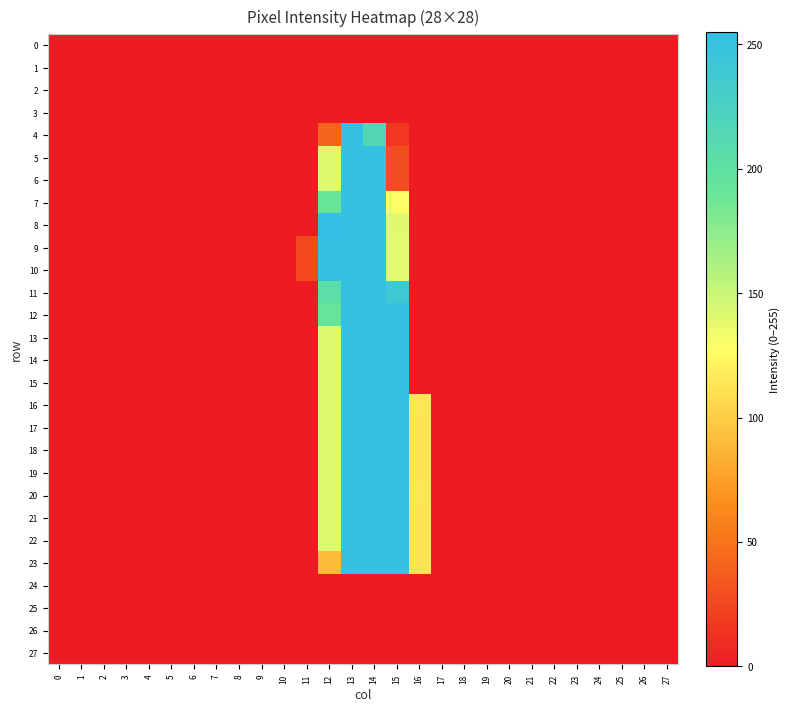

Reading left to right, what are all the values shown in this chart?

0: 0=0	1=0	2=0	3=0	4=0	5=0	6=0	7=0	8=0	9=0	10=0	11=0	12=0	13=0	14=0	15=0	16=0	17=0	18=0	19=0	20=0	21=0	22=0	23=0	24=0	25=0	26=0	27=0
1: 0=0	1=0	2=0	3=0	4=0	5=0	6=0	7=0	8=0	9=0	10=0	11=0	12=0	13=0	14=0	15=0	16=0	17=0	18=0	19=0	20=0	21=0	22=0	23=0	24=0	25=0	26=0	27=0
2: 0=0	1=0	2=0	3=0	4=0	5=0	6=0	7=0	8=0	9=0	10=0	11=0	12=0	13=0	14=0	15=0	16=0	17=0	18=0	19=0	20=0	21=0	22=0	23=0	24=0	25=0	26=0	27=0
3: 0=0	1=0	2=0	3=0	4=0	5=0	6=0	7=0	8=0	9=0	10=0	11=0	12=0	13=0	14=0	15=0	16=0	17=0	18=0	19=0	20=0	21=0	22=0	23=0	24=0	25=0	26=0	27=0
4: 0=0	1=0	2=0	3=0	4=0	5=0	6=0	7=0	8=0	9=0	10=0	11=0	12=41	13=253	14=216	15=16	16=0	17=0	18=0	19=0	20=0	21=0	22=0	23=0	24=0	25=0	26=0	27=0
5: 0=0	1=0	2=0	3=0	4=0	5=0	6=0	7=0	8=0	9=0	10=0	11=0	12=141	13=252	14=252	15=28	16=0	17=0	18=0	19=0	20=0	21=0	22=0	23=0	24=0	25=0	26=0	27=0
6: 0=0	1=0	2=0	3=0	4=0	5=0	6=0	7=0	8=0	9=0	10=0	11=0	12=141	13=252	14=252	15=28	16=0	17=0	18=0	19=0	20=0	21=0	22=0	23=0	24=0	25=0	26=0	27=0
7: 0=0	1=0	2=0	3=0	4=0	5=0	6=0	7=0	8=0	9=0	10=0	11=0	12=191	13=252	14=252	15=128	16=0	17=0	18=0	19=0	20=0	21=0	22=0	23=0	24=0	25=0	26=0	27=0
8: 0=0	1=0	2=0	3=0	4=0	5=0	6=0	7=0	8=0	9=0	10=0	11=0	12=255	13=253	14=253	15=140	16=0	17=0	18=0	19=0	20=0	21=0	22=0	23=0	24=0	25=0	26=0	27=0
9: 0=0	1=0	2=0	3=0	4=0	5=0	6=0	7=0	8=0	9=0	10=0	11=26	12=253	13=252	14=252	15=139	16=0	17=0	18=0	19=0	20=0	21=0	22=0	23=0	24=0	25=0	26=0	27=0
10: 0=0	1=0	2=0	3=0	4=0	5=0	6=0	7=0	8=0	9=0	10=0	11=25	12=253	13=252	14=252	15=139	16=0	17=0	18=0	19=0	20=0	21=0	22=0	23=0	24=0	25=0	26=0	27=0
11: 0=0	1=0	2=0	3=0	4=0	5=0	6=0	7=0	8=0	9=0	10=0	11=0	12=203	13=252	14=252	15=240	16=0	17=0	18=0	19=0	20=0	21=0	22=0	23=0	24=0	25=0	26=0	27=0
12: 0=0	1=0	2=0	3=0	4=0	5=0	6=0	7=0	8=0	9=0	10=0	11=0	12=192	13=253	14=253	15=253	16=0	17=0	18=0	19=0	20=0	21=0	22=0	23=0	24=0	25=0	26=0	27=0
13: 0=0	1=0	2=0	3=0	4=0	5=0	6=0	7=0	8=0	9=0	10=0	11=0	12=141	13=252	14=252	15=252	16=0	17=0	18=0	19=0	20=0	21=0	22=0	23=0	24=0	25=0	26=0	27=0
14: 0=0	1=0	2=0	3=0	4=0	5=0	6=0	7=0	8=0	9=0	10=0	11=0	12=141	13=252	14=252	15=252	16=0	17=0	18=0	19=0	20=0	21=0	22=0	23=0	24=0	25=0	26=0	27=0
15: 0=0	1=0	2=0	3=0	4=0	5=0	6=0	7=0	8=0	9=0	10=0	11=0	12=141	13=252	14=252	15=252	16=0	17=0	18=0	19=0	20=0	21=0	22=0	23=0	24=0	25=0	26=0	27=0
16: 0=0	1=0	2=0	3=0	4=0	5=0	6=0	7=0	8=0	9=0	10=0	11=0	12=141	13=253	14=253	15=253	16=114	17=0	18=0	19=0	20=0	21=0	22=0	23=0	24=0	25=0	26=0	27=0
17: 0=0	1=0	2=0	3=0	4=0	5=0	6=0	7=0	8=0	9=0	10=0	11=0	12=141	13=252	14=252	15=252	16=113	17=0	18=0	19=0	20=0	21=0	22=0	23=0	24=0	25=0	26=0	27=0
18: 0=0	1=0	2=0	3=0	4=0	5=0	6=0	7=0	8=0	9=0	10=0	11=0	12=141	13=252	14=252	15=252	16=113	17=0	18=0	19=0	20=0	21=0	22=0	23=0	24=0	25=0	26=0	27=0
19: 0=0	1=0	2=0	3=0	4=0	5=0	6=0	7=0	8=0	9=0	10=0	11=0	12=141	13=252	14=252	15=252	16=113	17=0	18=0	19=0	20=0	21=0	22=0	23=0	24=0	25=0	26=0	27=0
20: 0=0	1=0	2=0	3=0	4=0	5=0	6=0	7=0	8=0	9=0	10=0	11=0	12=141	13=253	14=253	15=253	16=114	17=0	18=0	19=0	20=0	21=0	22=0	23=0	24=0	25=0	26=0	27=0
21: 0=0	1=0	2=0	3=0	4=0	5=0	6=0	7=0	8=0	9=0	10=0	11=0	12=141	13=252	14=252	15=252	16=113	17=0	18=0	19=0	20=0	21=0	22=0	23=0	24=0	25=0	26=0	27=0
22: 0=0	1=0	2=0	3=0	4=0	5=0	6=0	7=0	8=0	9=0	10=0	11=0	12=141	13=252	14=252	15=252	16=113	17=0	18=0	19=0	20=0	21=0	22=0	23=0	24=0	25=0	26=0	27=0
23: 0=0	1=0	2=0	3=0	4=0	5=0	6=0	7=0	8=0	9=0	10=0	11=0	12=91	13=252	14=252	15=252	16=113	17=0	18=0	19=0	20=0	21=0	22=0	23=0	24=0	25=0	26=0	27=0
24: 0=0	1=0	2=0	3=0	4=0	5=0	6=0	7=0	8=0	9=0	10=0	11=0	12=0	13=0	14=0	15=0	16=0	17=0	18=0	19=0	20=0	21=0	22=0	23=0	24=0	25=0	26=0	27=0
25: 0=0	1=0	2=0	3=0	4=0	5=0	6=0	7=0	8=0	9=0	10=0	11=0	12=0	13=0	14=0	15=0	16=0	17=0	18=0	19=0	20=0	21=0	22=0	23=0	24=0	25=0	26=0	27=0
26: 0=0	1=0	2=0	3=0	4=0	5=0	6=0	7=0	8=0	9=0	10=0	11=0	12=0	13=0	14=0	15=0	16=0	17=0	18=0	19=0	20=0	21=0	22=0	23=0	24=0	25=0	26=0	27=0
27: 0=0	1=0	2=0	3=0	4=0	5=0	6=0	7=0	8=0	9=0	10=0	11=0	12=0	13=0	14=0	15=0	16=0	17=0	18=0	19=0	20=0	21=0	22=0	23=0	24=0	25=0	26=0	27=0